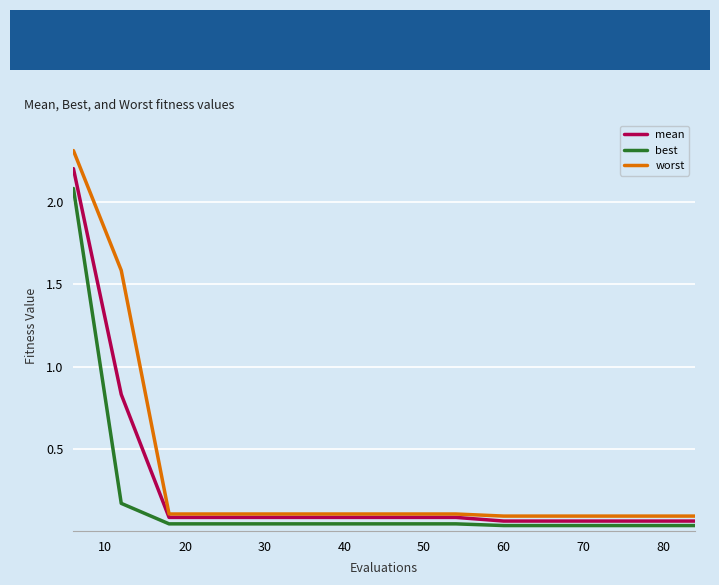

Which series has the largest range (max minus min)?

worst